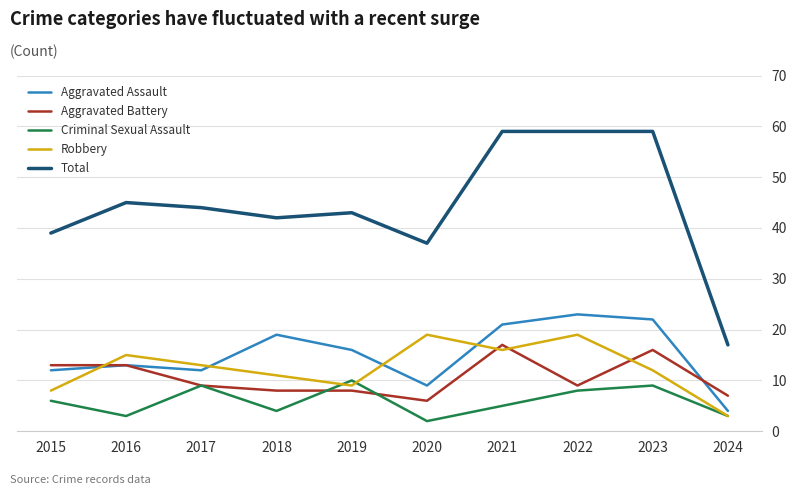

Does the chart have visible grid lines?

Yes